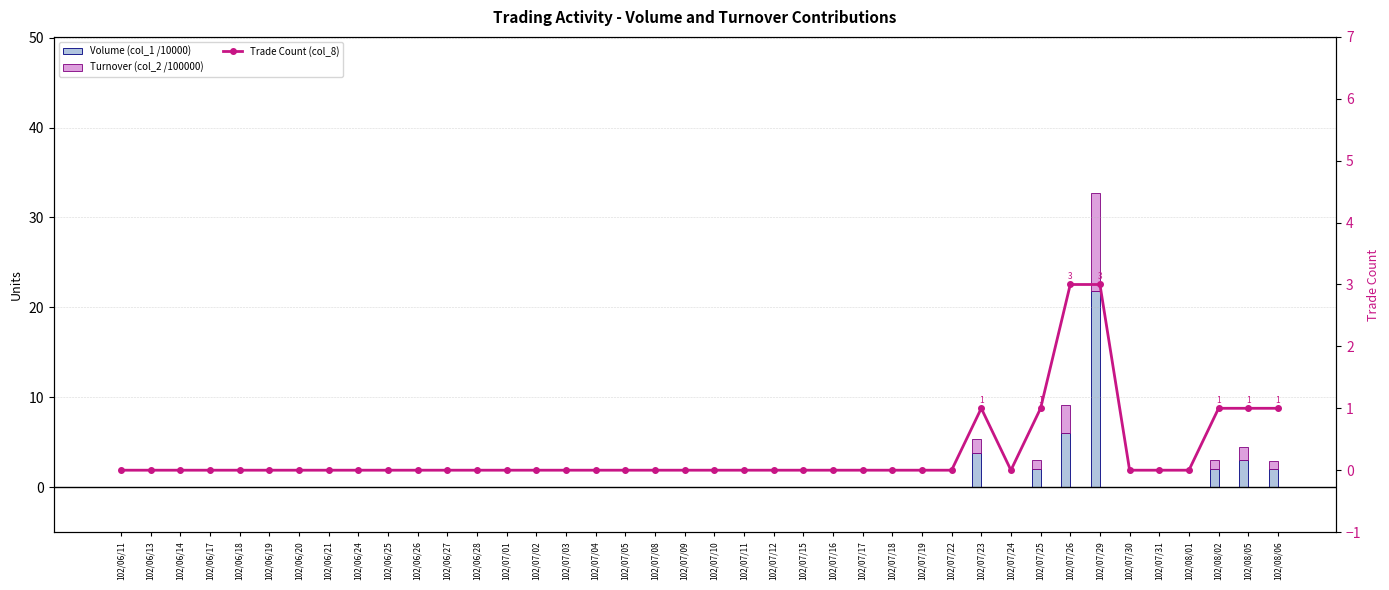

Reading left to right, what are all the values shown in this chart?

Volume (col_1 /10000): 102/06/11=0.0	102/06/13=0.0	102/06/14=0.0	102/06/17=0.0	102/06/18=0.0	102/06/19=0.0	102/06/20=0.0	102/06/21=0.0	102/06/24=0.0	102/06/25=0.0	102/06/26=0.0	102/06/27=0.0	102/06/28=0.0	102/07/01=0.0	102/07/02=0.0	102/07/03=0.0	102/07/04=0.0	102/07/05=0.0	102/07/08=0.0	102/07/09=0.0	102/07/10=0.0	102/07/11=0.0	102/07/12=0.0	102/07/15=0.0	102/07/16=0.0	102/07/17=0.0	102/07/18=0.0	102/07/19=0.0	102/07/22=0.0	102/07/23=3.8	102/07/24=0.0	102/07/25=2.0	102/07/26=6.0	102/07/29=21.8	102/07/30=0.0	102/07/31=0.0	102/08/01=0.0	102/08/02=2.0	102/08/05=3.0	102/08/06=2.0
Turnover (col_2 /100000): 102/06/11=0.0	102/06/13=0.0	102/06/14=0.0	102/06/17=0.0	102/06/18=0.0	102/06/19=0.0	102/06/20=0.0	102/06/21=0.0	102/06/24=0.0	102/06/25=0.0	102/06/26=0.0	102/06/27=0.0	102/06/28=0.0	102/07/01=0.0	102/07/02=0.0	102/07/03=0.0	102/07/04=0.0	102/07/05=0.0	102/07/08=0.0	102/07/09=0.0	102/07/10=0.0	102/07/11=0.0	102/07/12=0.0	102/07/15=0.0	102/07/16=0.0	102/07/17=0.0	102/07/18=0.0	102/07/19=0.0	102/07/22=0.0	102/07/23=1.6	102/07/24=0.0	102/07/25=1.0	102/07/26=3.2	102/07/29=10.9	102/07/30=0.0	102/07/31=0.0	102/08/01=0.0	102/08/02=1.0	102/08/05=1.4	102/08/06=0.9
Trade Count (col_8): 102/06/11=0.0	102/06/13=0.0	102/06/14=0.0	102/06/17=0.0	102/06/18=0.0	102/06/19=0.0	102/06/20=0.0	102/06/21=0.0	102/06/24=0.0	102/06/25=0.0	102/06/26=0.0	102/06/27=0.0	102/06/28=0.0	102/07/01=0.0	102/07/02=0.0	102/07/03=0.0	102/07/04=0.0	102/07/05=0.0	102/07/08=0.0	102/07/09=0.0	102/07/10=0.0	102/07/11=0.0	102/07/12=0.0	102/07/15=0.0	102/07/16=0.0	102/07/17=0.0	102/07/18=0.0	102/07/19=0.0	102/07/22=0.0	102/07/23=1.0	102/07/24=0.0	102/07/25=1.0	102/07/26=3.0	102/07/29=3.0	102/07/30=0.0	102/07/31=0.0	102/08/01=0.0	102/08/02=1.0	102/08/05=1.0	102/08/06=1.0